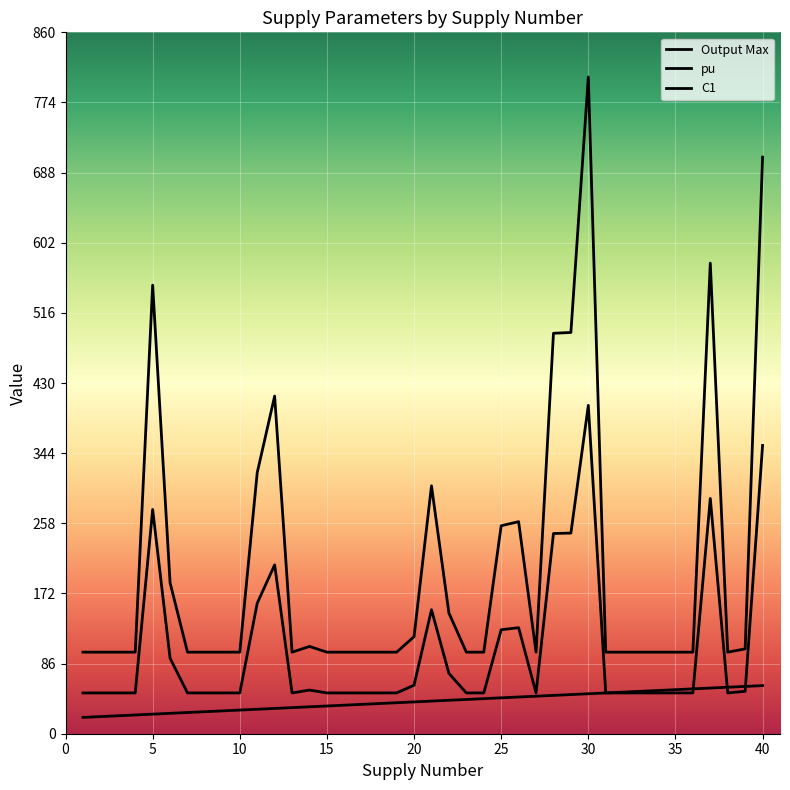

What is the minimum value for pu?

50.0